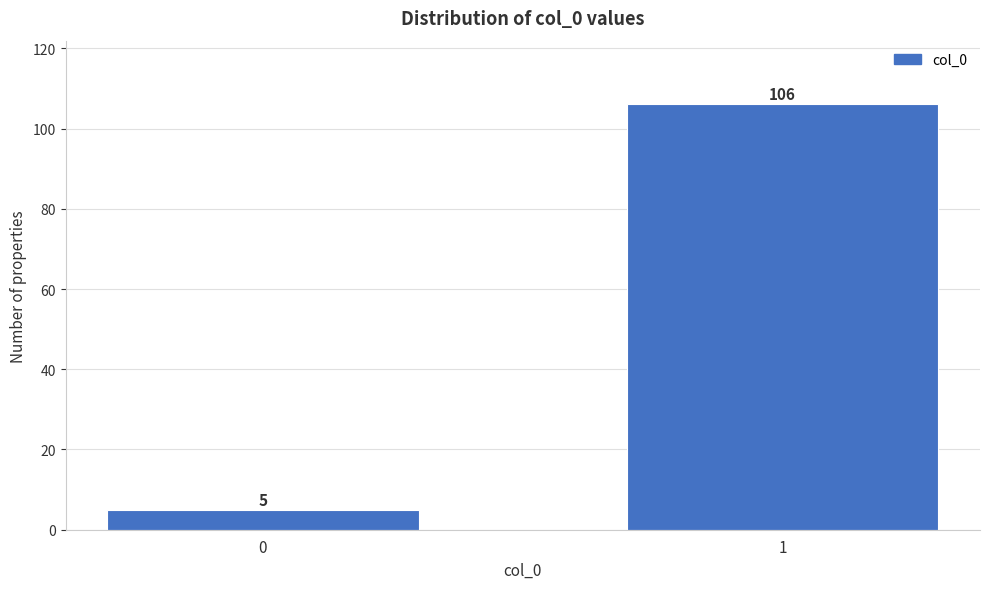

Reading left to right, extract all data points from this chart.

5	106